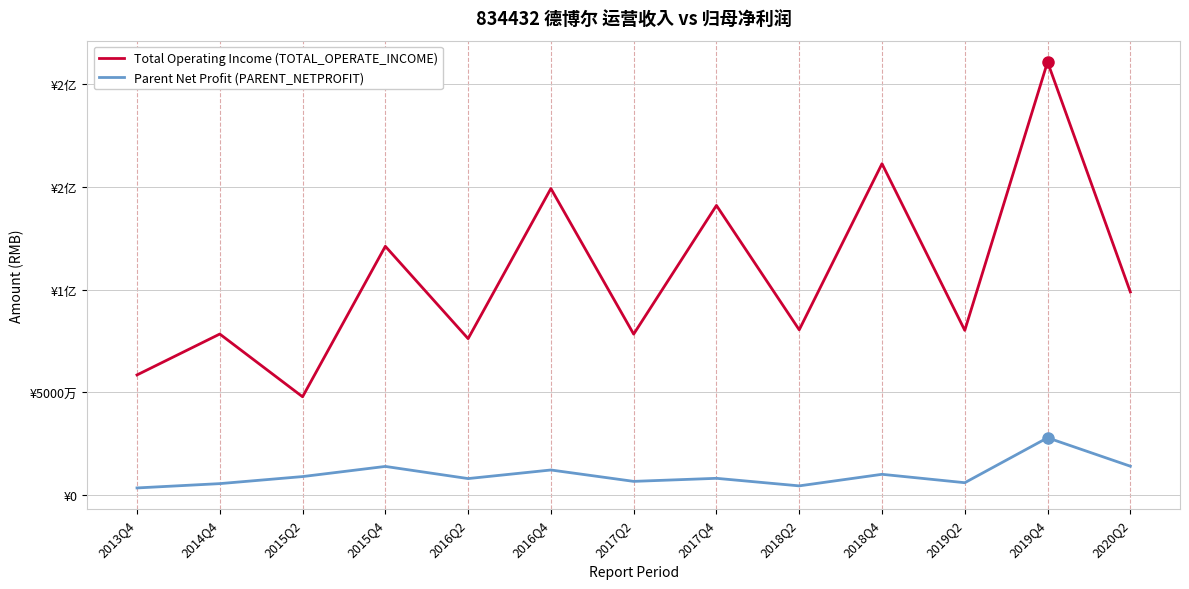

What are all the series names shown in the legend?

Total Operating Income (TOTAL_OPERATE_INCOME), Parent Net Profit (PARENT_NETPROFIT)